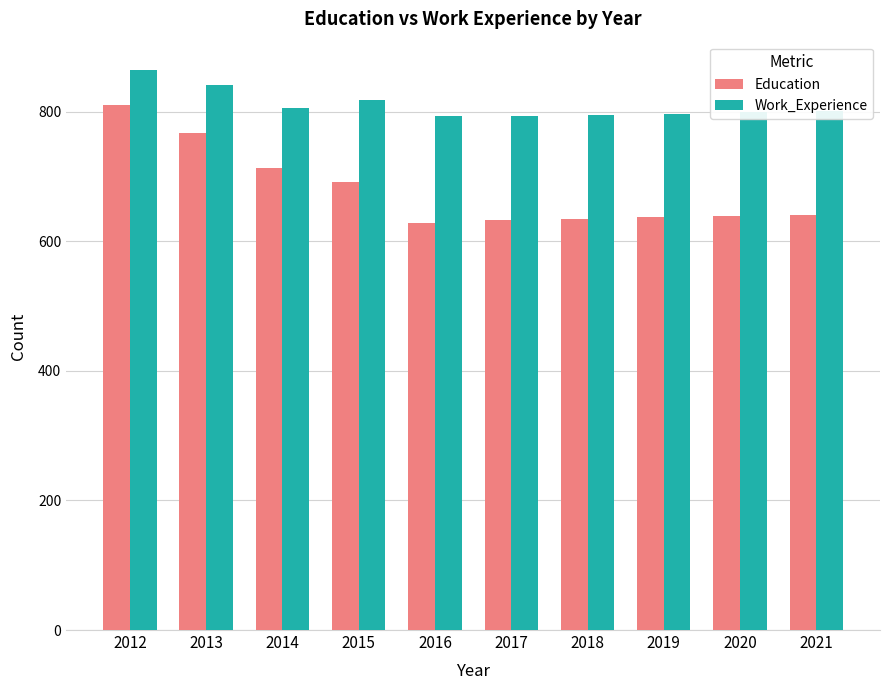

At how many categories does at least one series exceed 718?

10